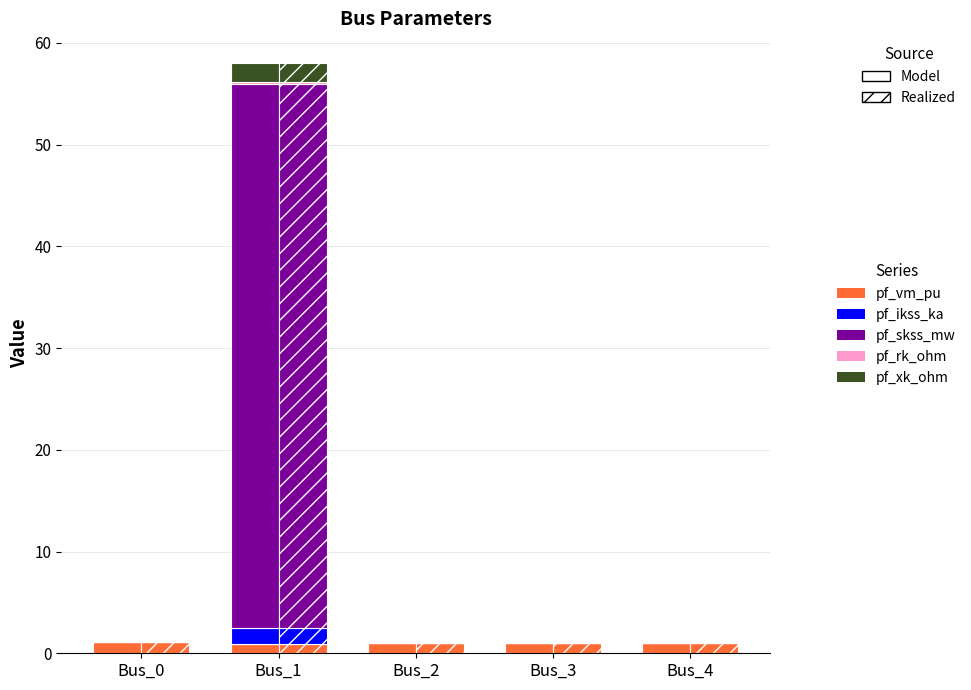

At how many categories does at least one series exceed 40?

1